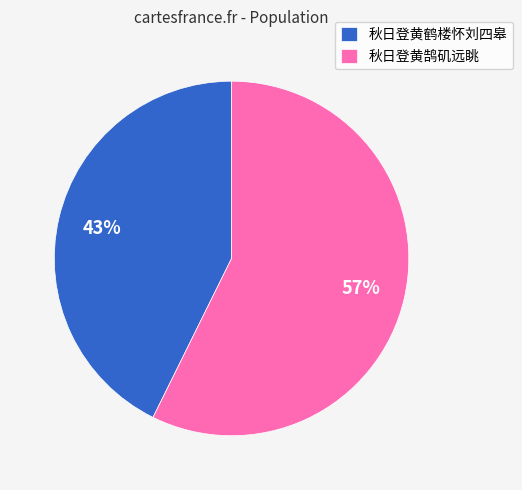

Do 秋日登黄鹄矶远眺 and 秋日登黄鹤楼怀刘四皋 together represent more than half of the pie?

Yes